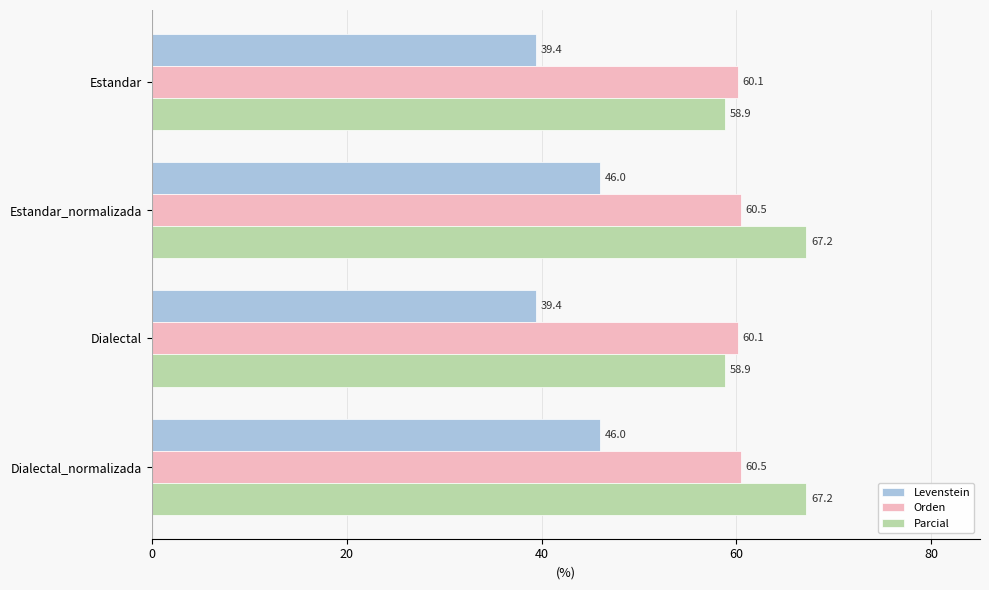

The value of Parcial at Estandar is 58.9. True or false?

True